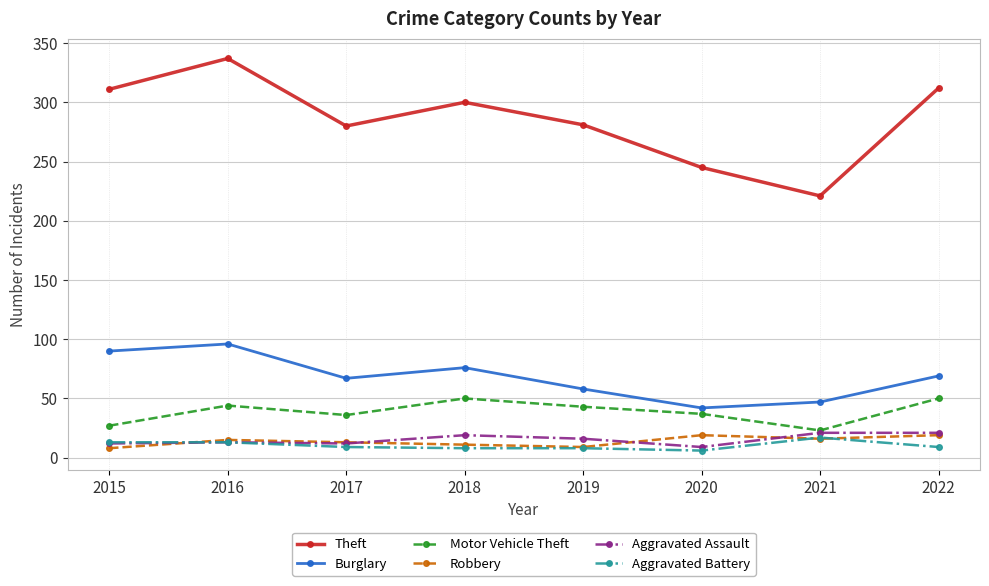

Which series has the largest range (max minus min)?

Theft